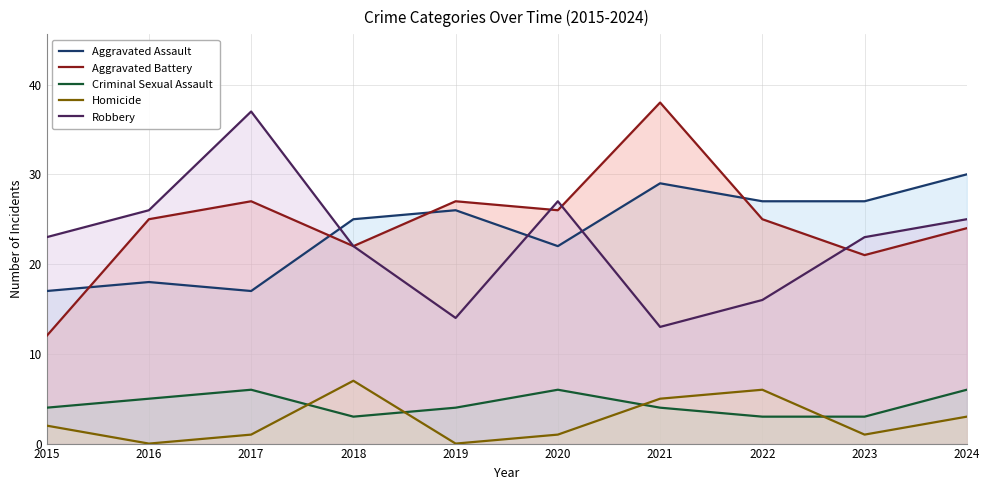

What is the difference between the maximum and minimum values in the Aggravated Battery series?

26